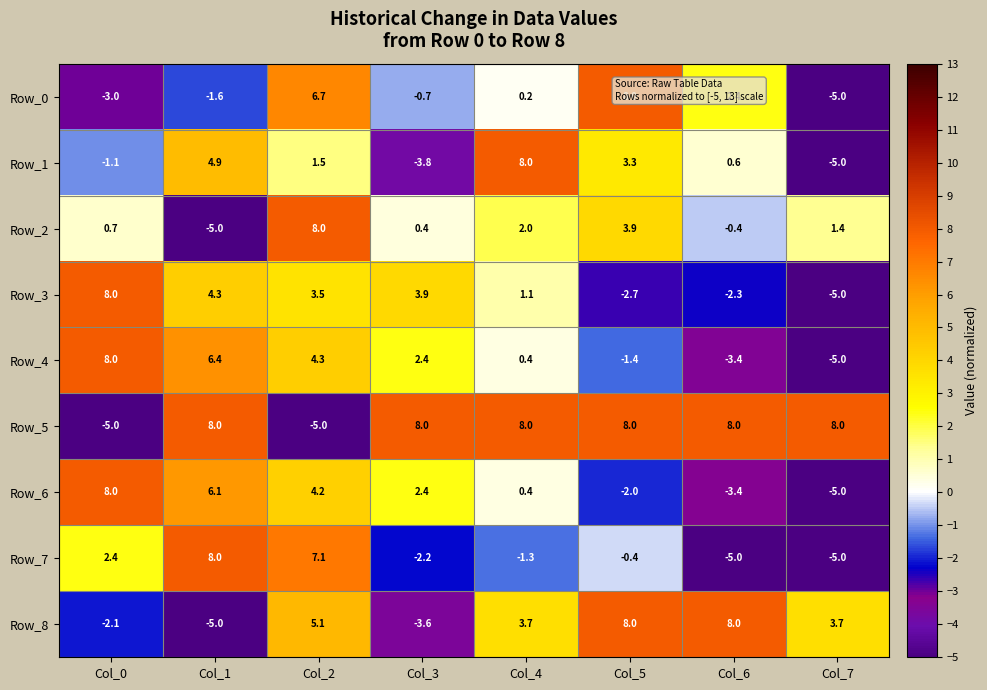

What is the average value of the Row_8 series?

2.2